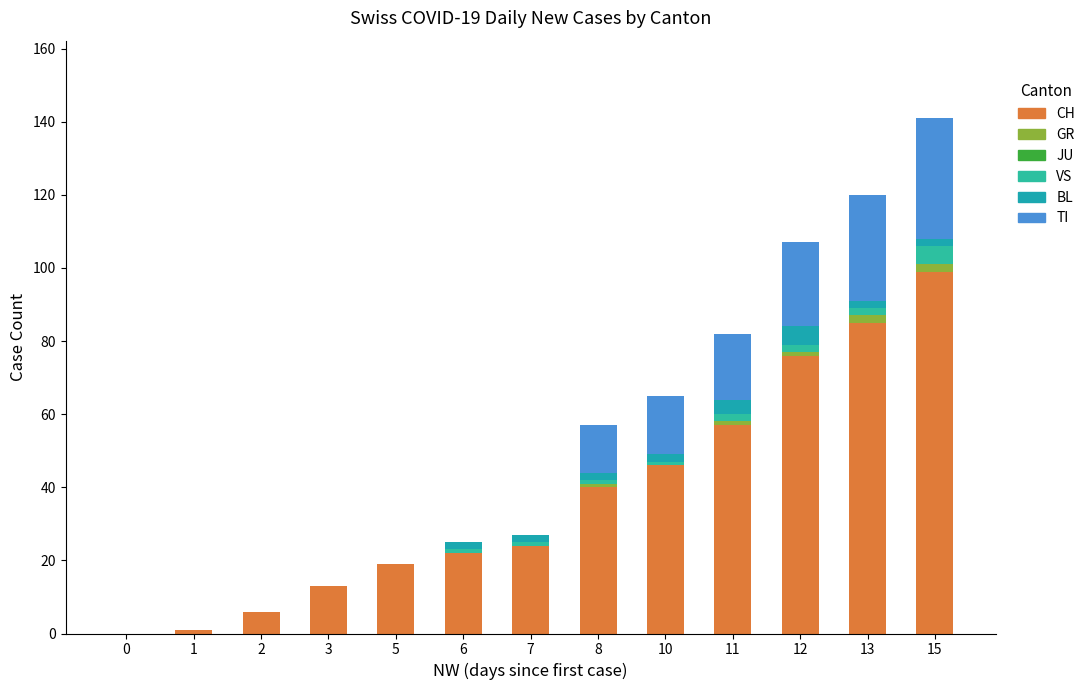

Does the chart contain stacked bars?

Yes